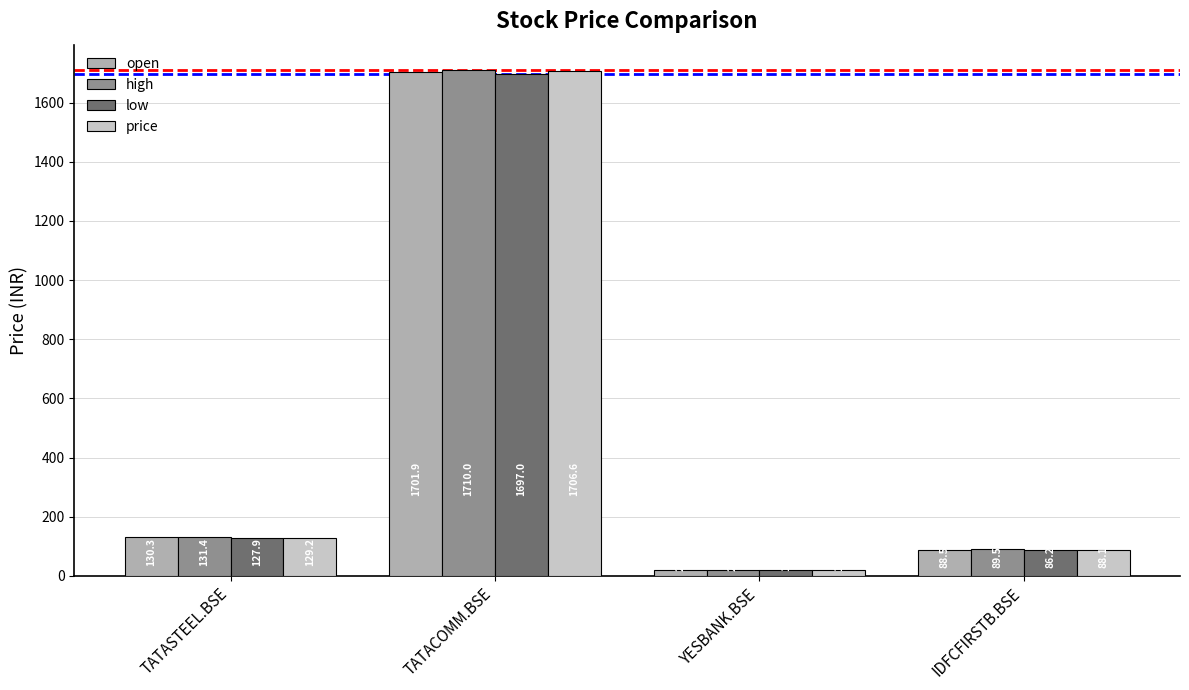

Which series has the widest spread of values?

high